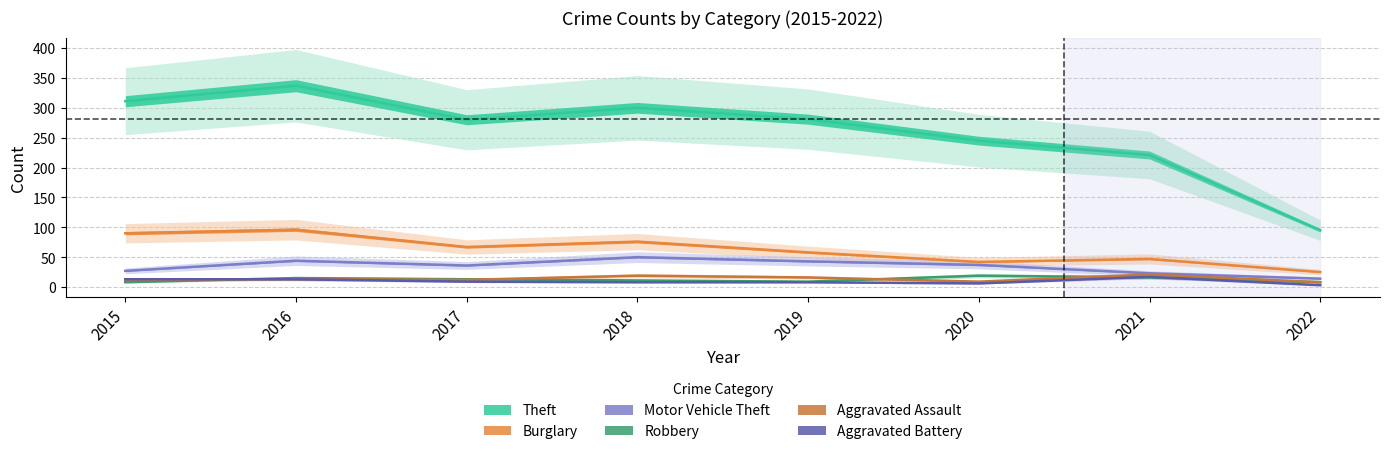

What is the difference between the highest and lowest values at 2016?

324